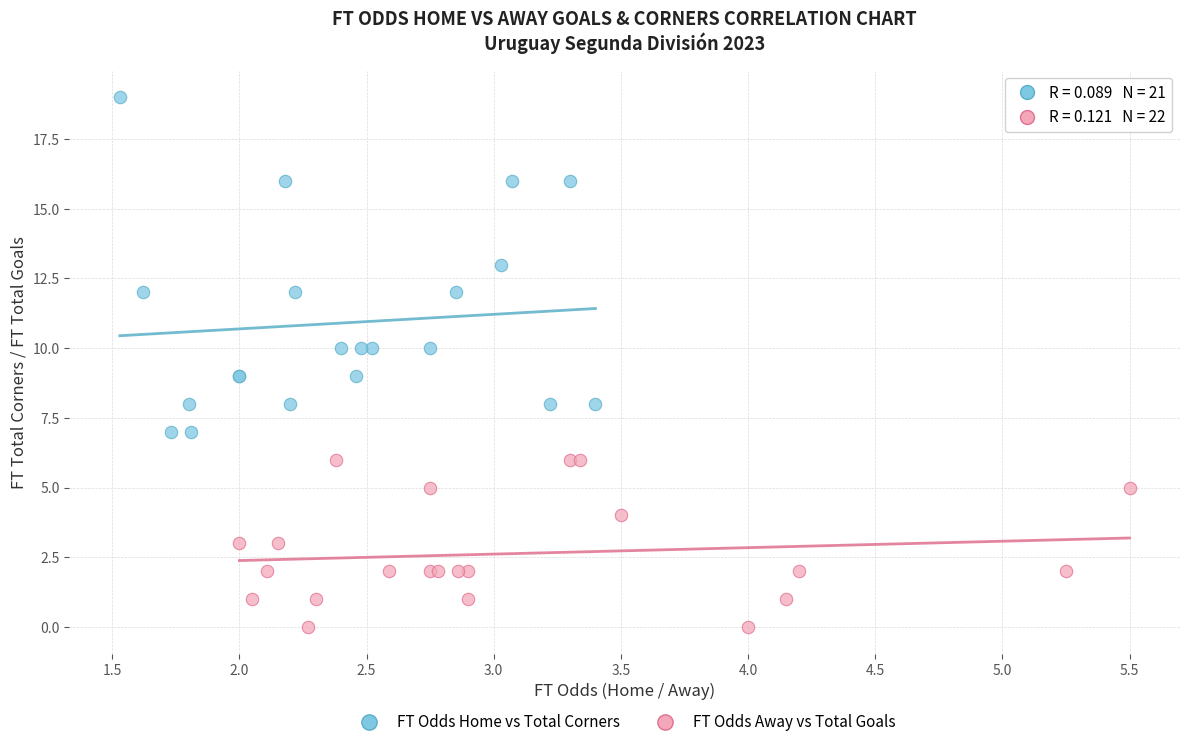

Which series has the largest Y range (max minus min)?

FT Odds Home vs Total Corners